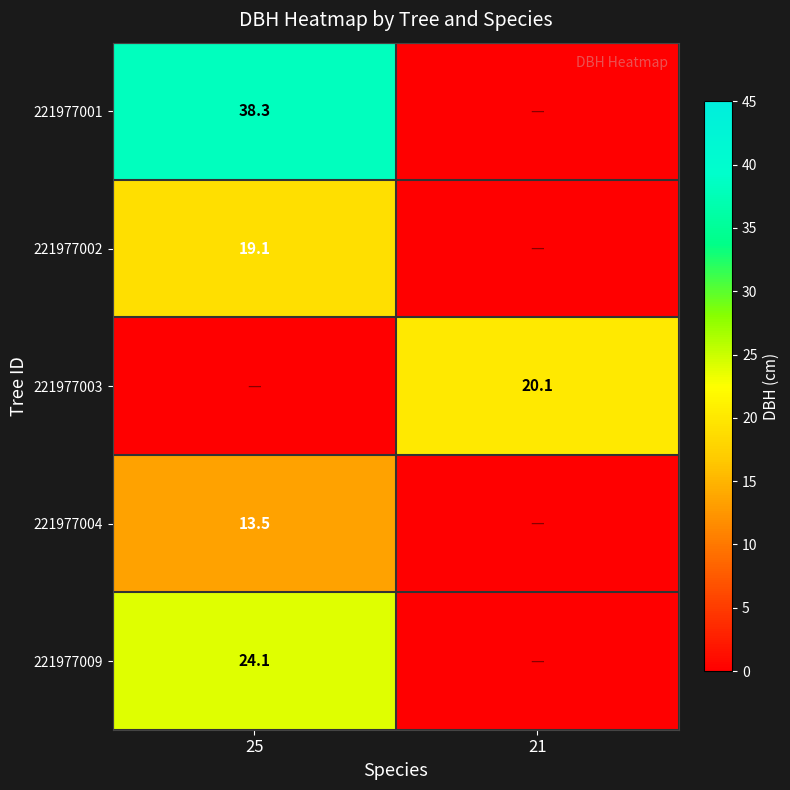

The value of 221977001 at 25 is 60.1. True or false?

False